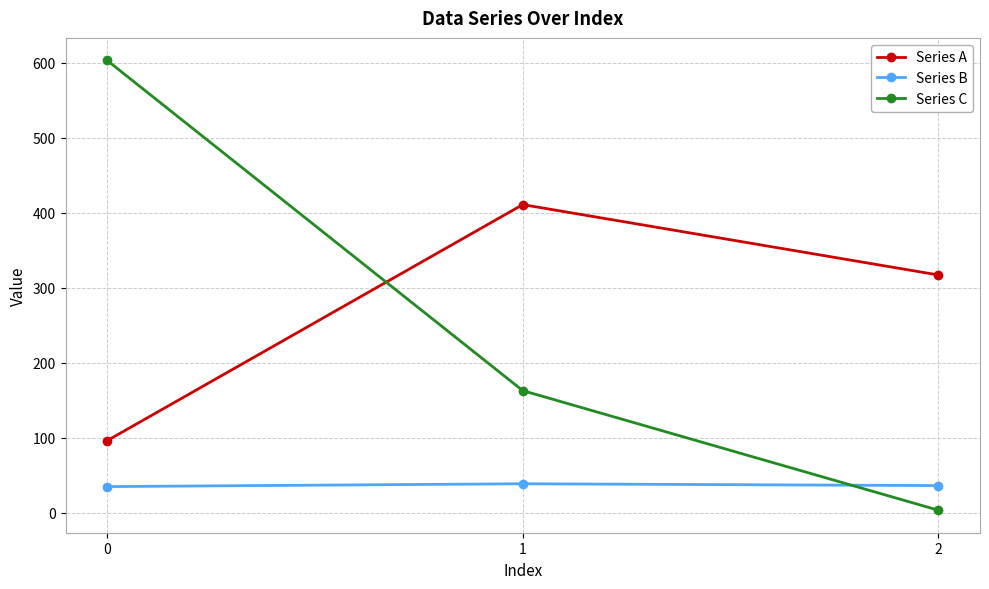

What is the total value across all series at 0?

734.0